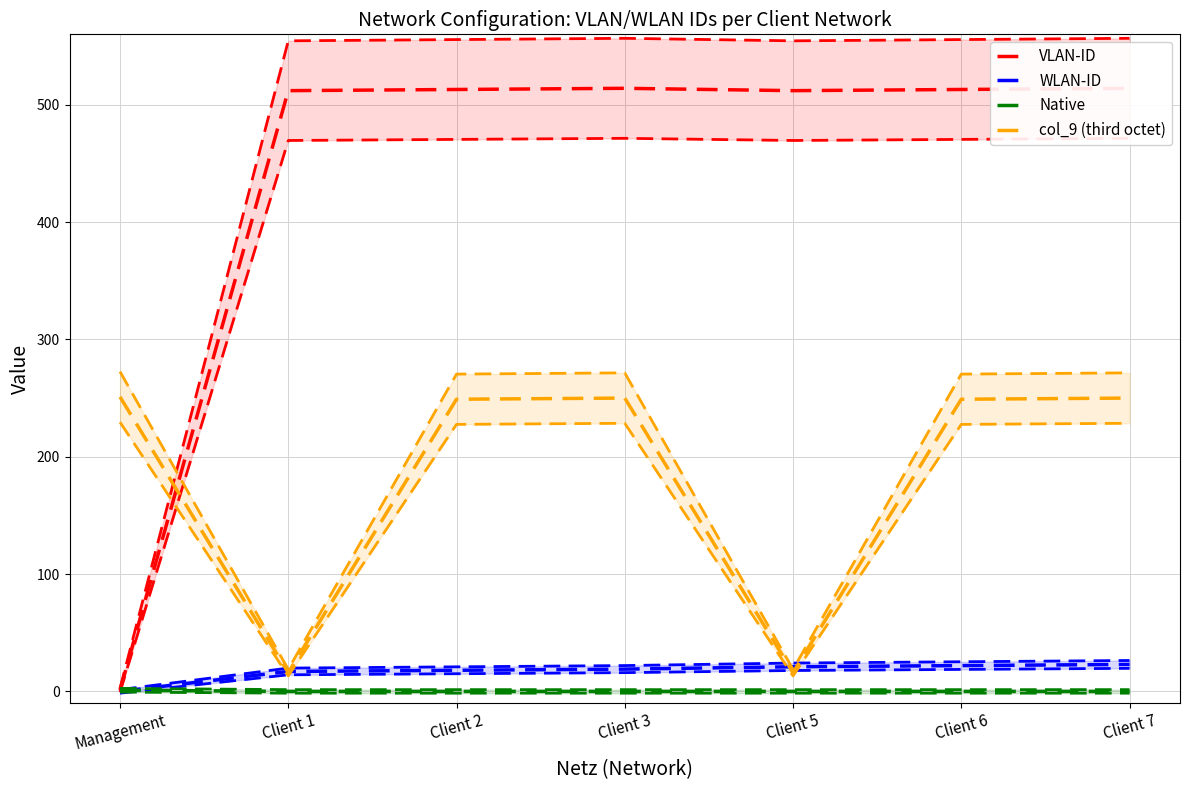

Reading left to right, what are all the values shown in this chart?

VLAN-ID: Management=1	Client 1=512	Client 2=513	Client 3=514	Client 5=512	Client 6=513	Client 7=514
WLAN-ID: Management=0	Client 1=17	Client 2=18	Client 3=19	Client 5=21	Client 6=22	Client 7=23
Native: Management=1	Client 1=0	Client 2=0	Client 3=0	Client 5=0	Client 6=0	Client 7=0
col_9 (third octet): Management=251	Client 1=16	Client 2=249	Client 3=250	Client 5=16	Client 6=249	Client 7=250